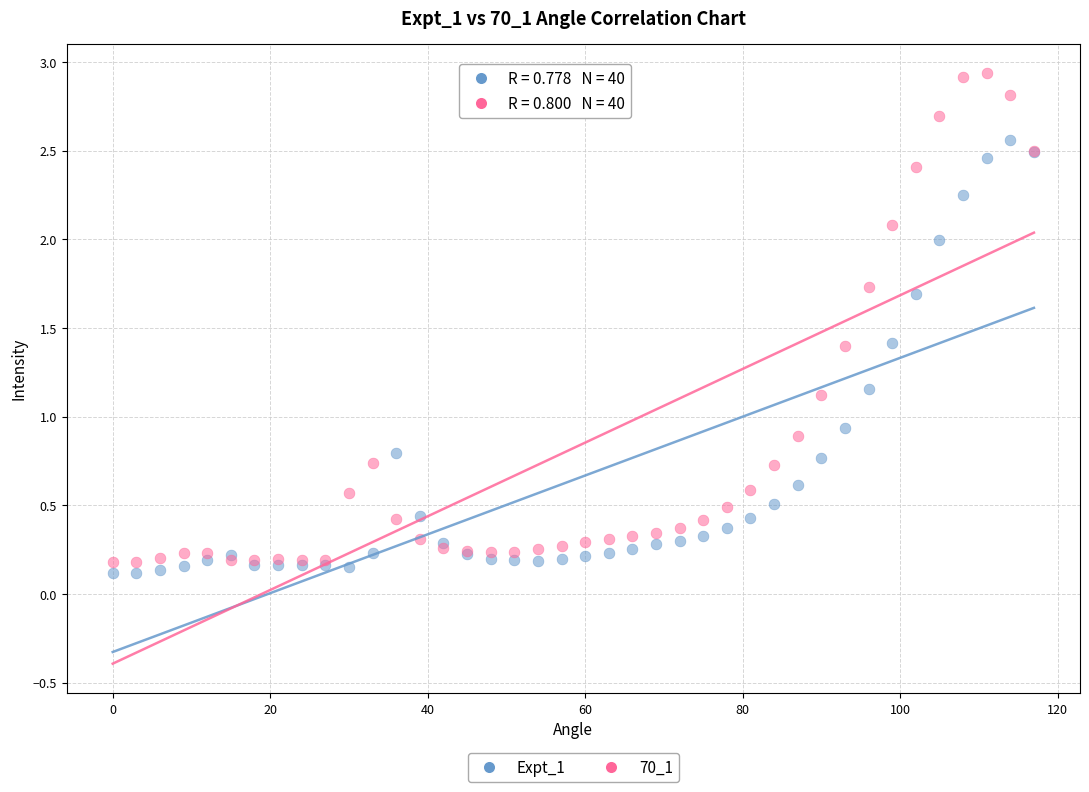

Which series has the widest spread of Y values?

70_1